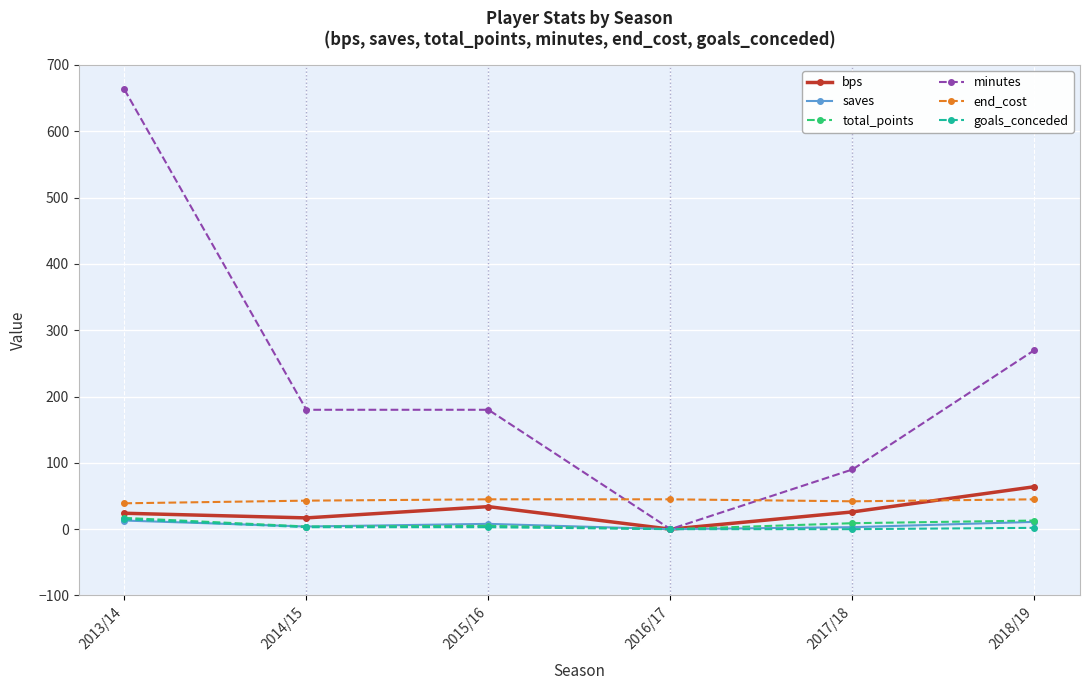

True or false: end_cost and bps cross at least once.

True